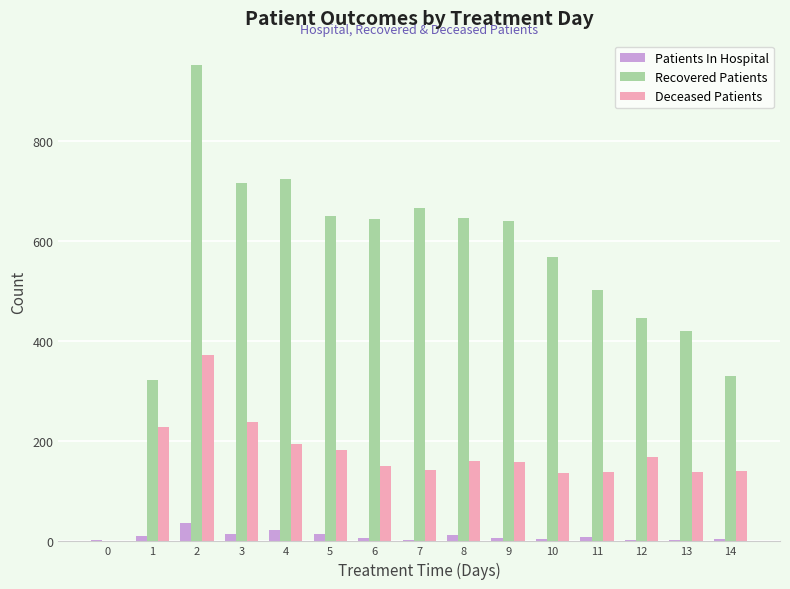

Is it true that Deceased Patients equals 0 at 0?

True